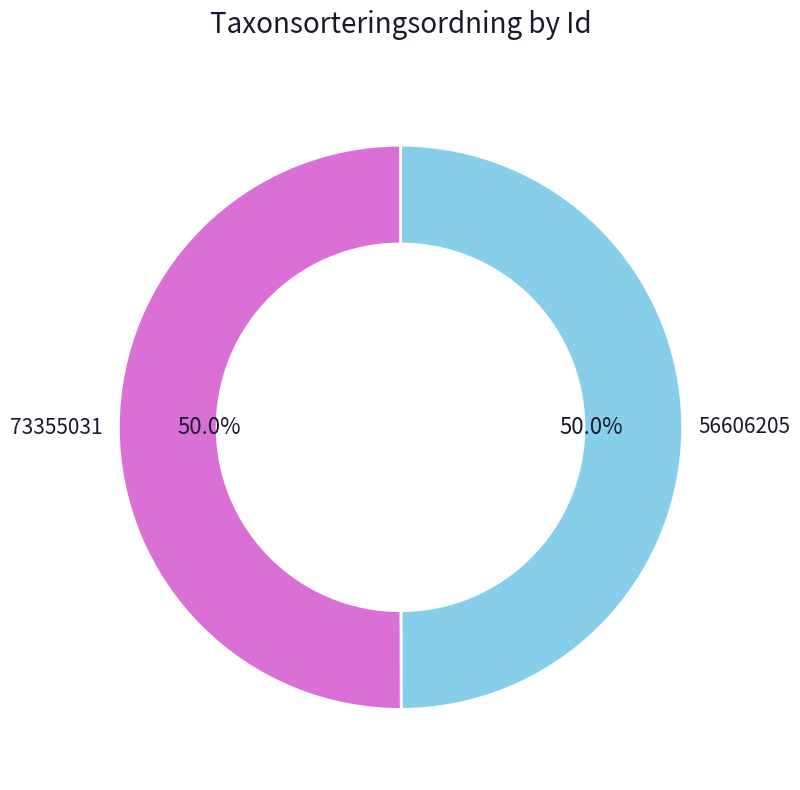

What is the total percentage of 56606205 and 73355031?

100.0%